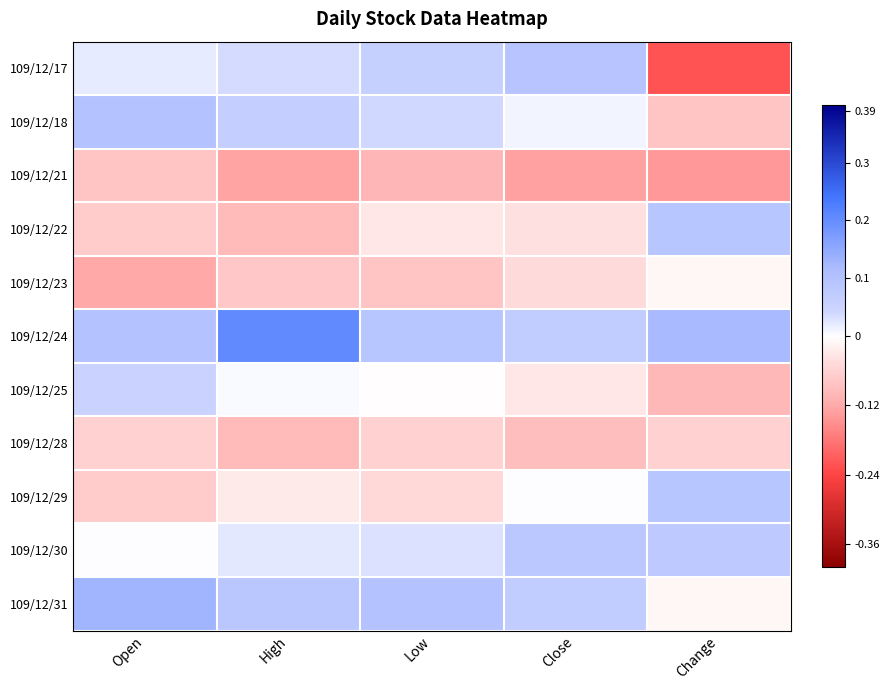

Which series has the largest range (max minus min)?

109/12/17